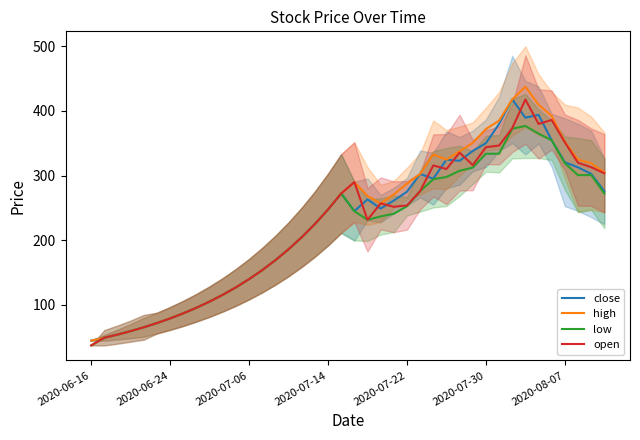

The value of high at 2020-08-07 is 480.1. True or false?

False